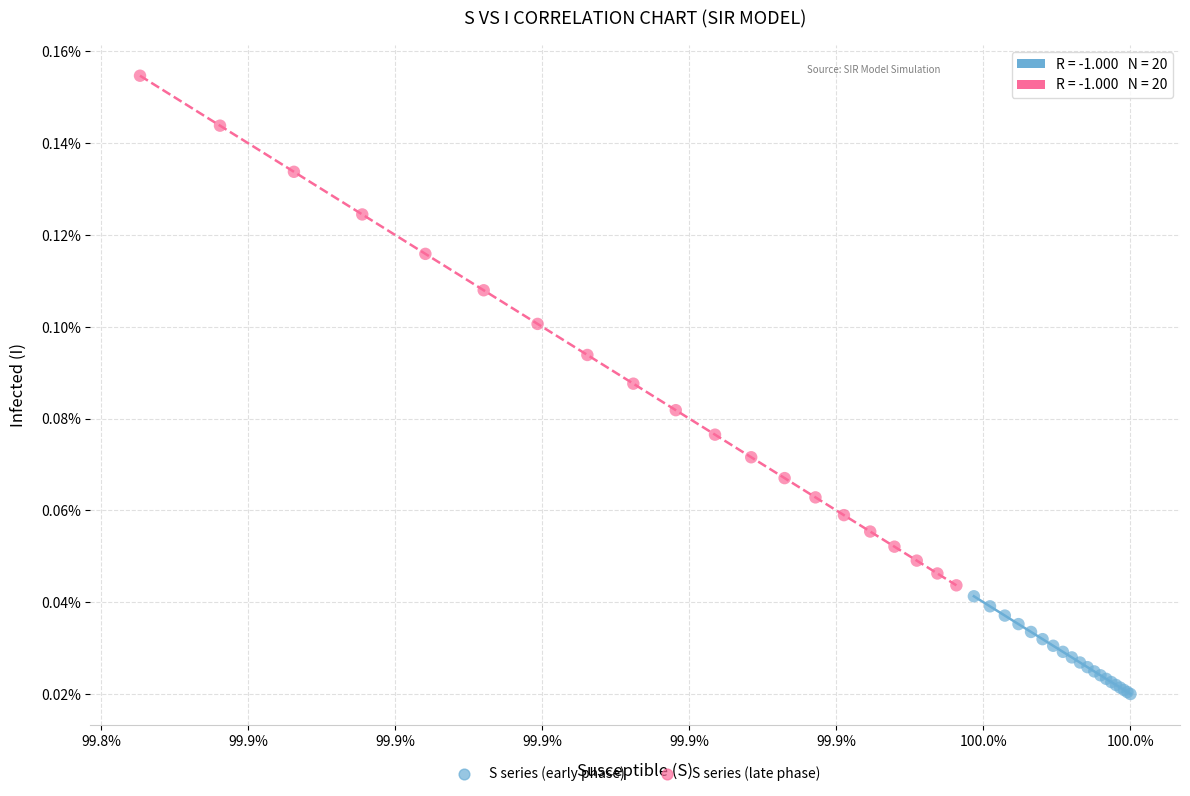

Which series reaches the maximum Y coordinate?

S series (late phase)